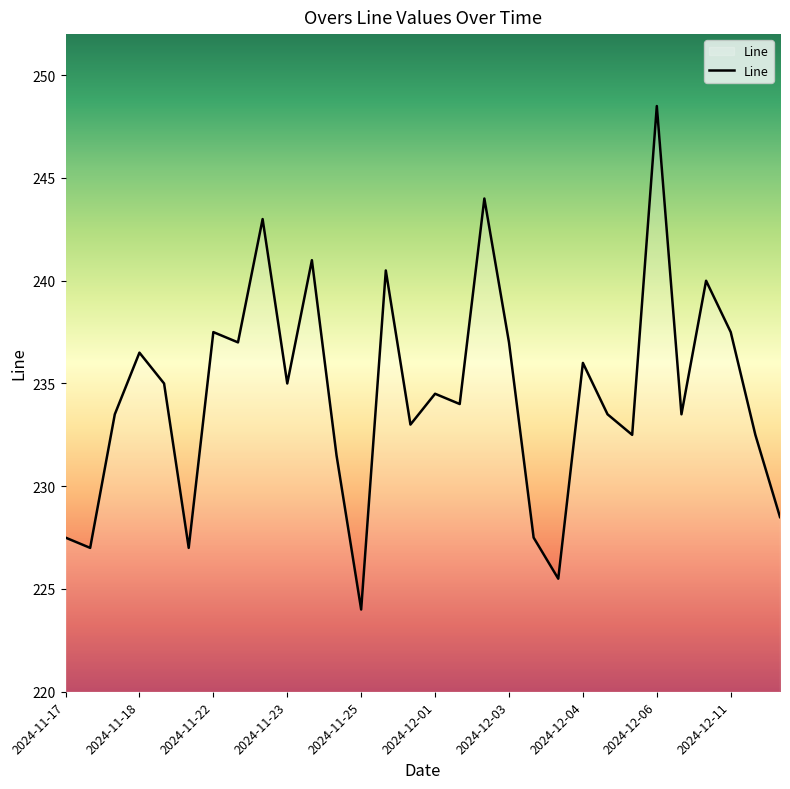

Reading left to right, extract all data points from this chart.

227.5	227.0	233.5	236.5	235.0	227.0	237.5	237.0	243.0	235.0	241.0	231.5	224.0	240.5	233.0	234.5	234.0	244.0	237.0	227.5	225.5	236.0	233.5	232.5	248.5	233.5	240.0	237.5	232.5	228.5